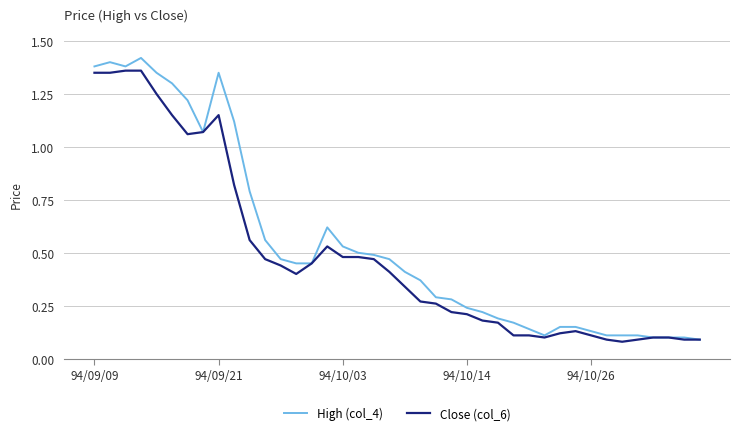

Which series has the largest range (max minus min)?

High (col_4)